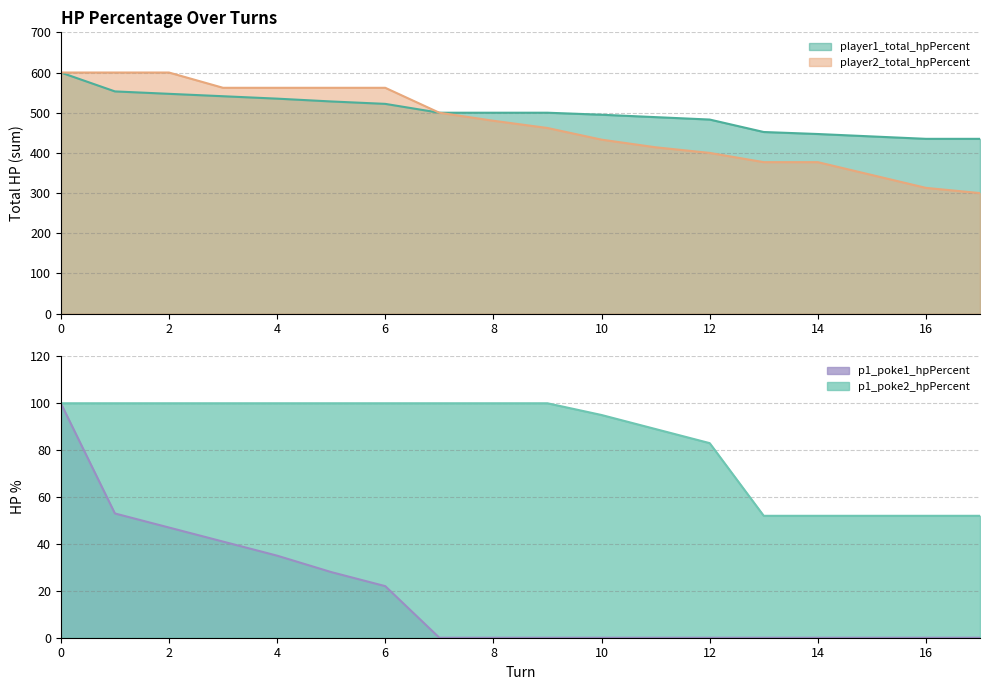

True or false: p1_poke1_hpPercent and player1_total_hpPercent intersect in this chart.

False